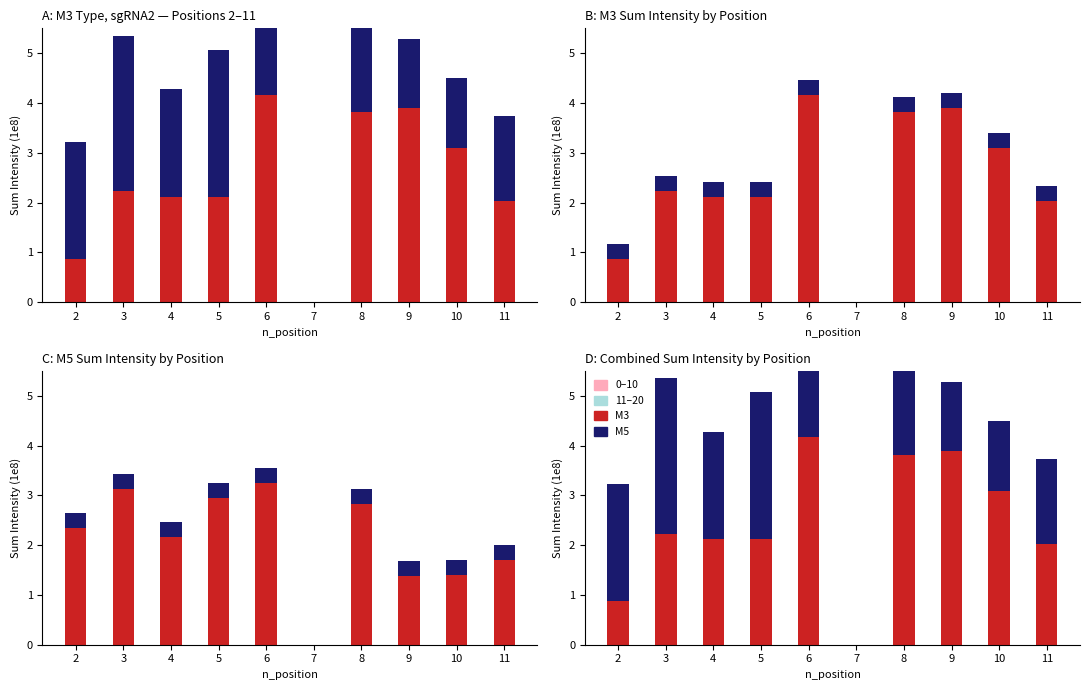

What is the total value across all series at 10?

6.2